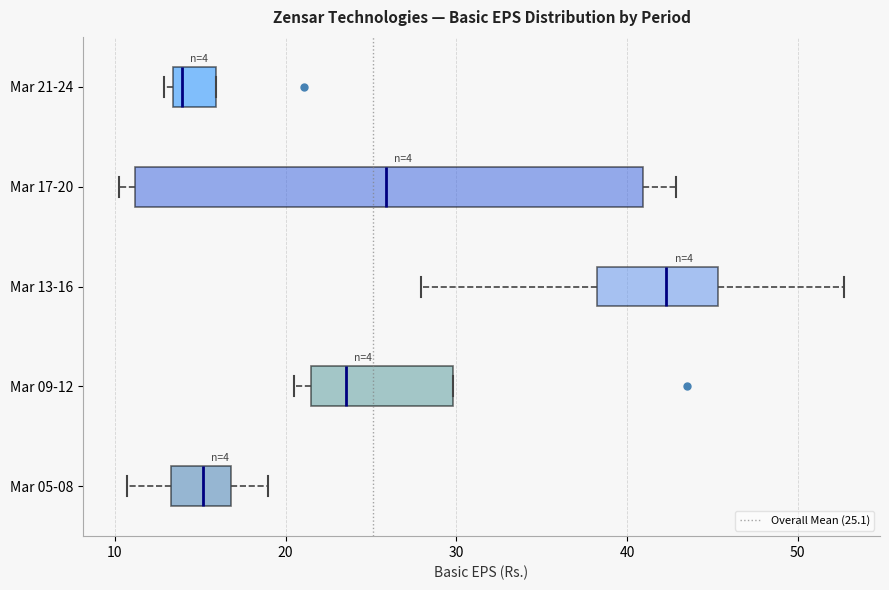

Which box has the furthest to the left median line?

Mar 21-24